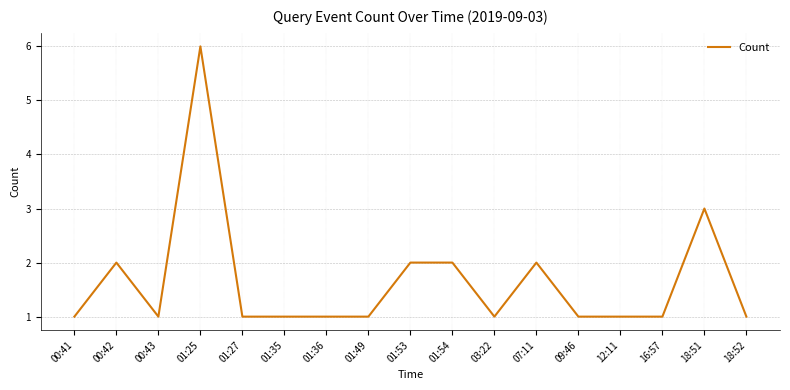

What is the average value?

2